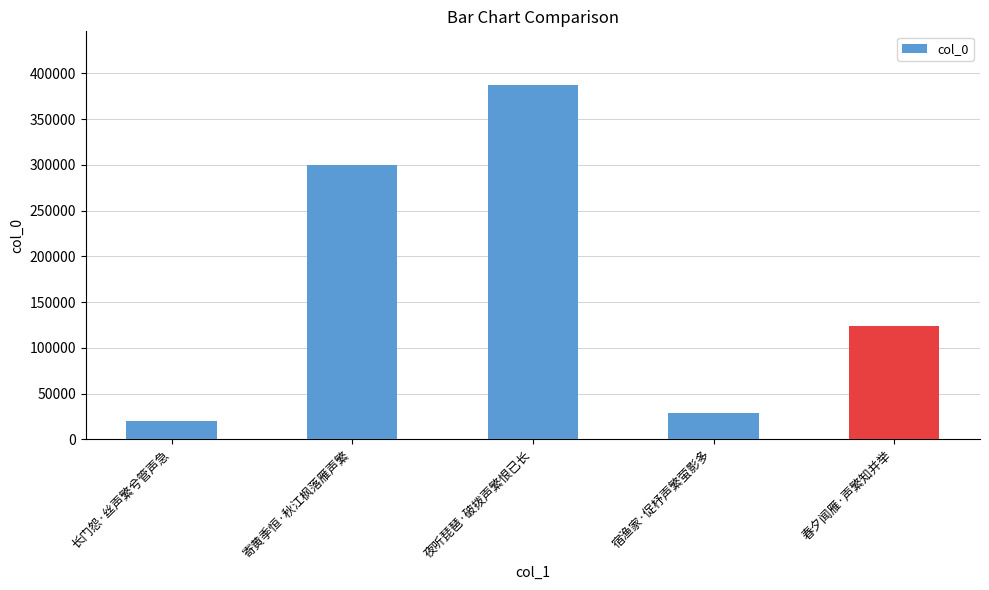

How many values are below 124162?

2